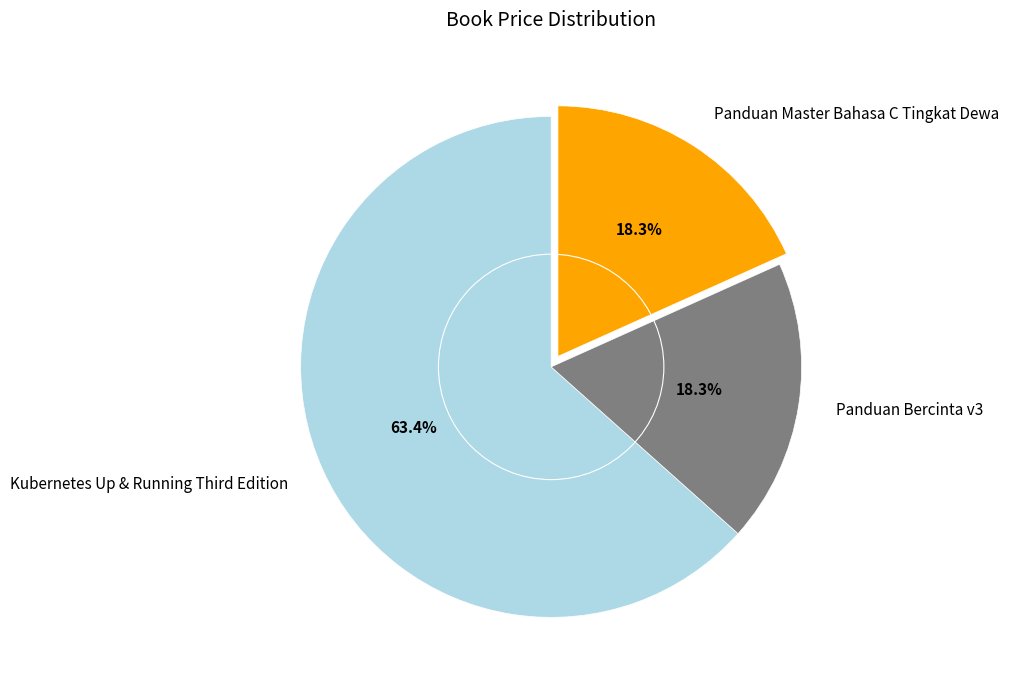

To the nearest percent, what percentage of the pie is Panduan Bercinta v3?

18%